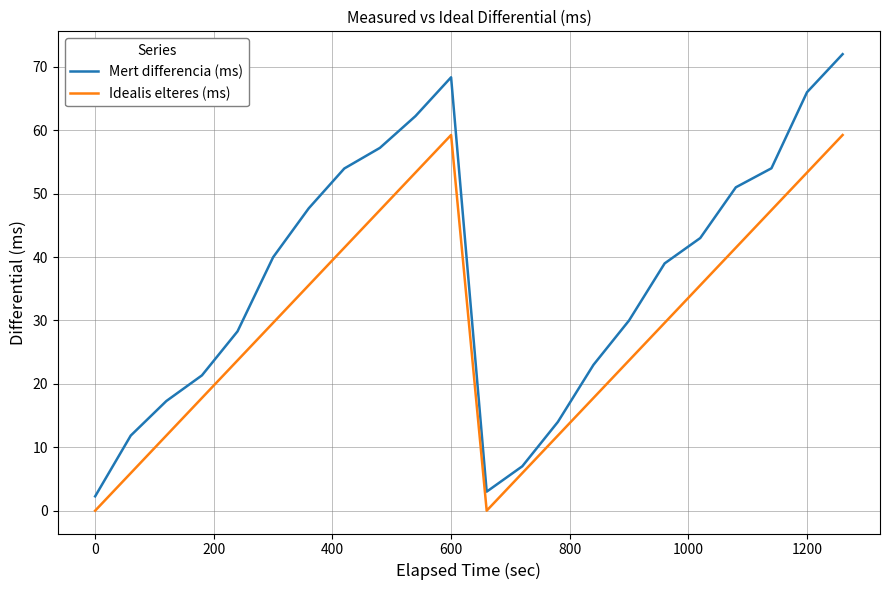

Rank the series by their average value, from lowest to highest.

Idealis elteres (ms), Mert differencia (ms)